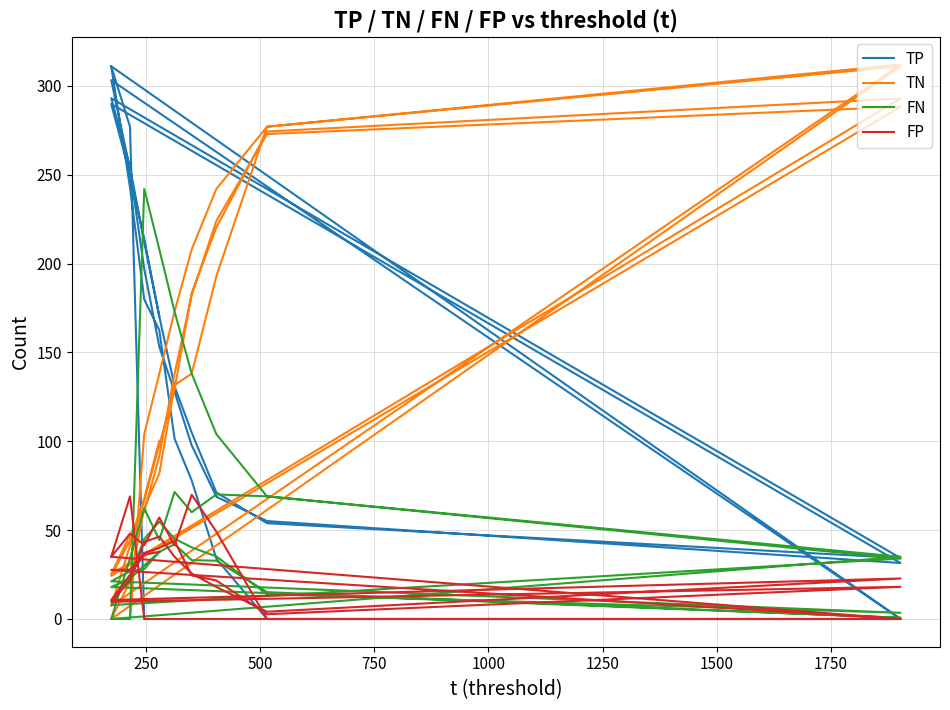

How many interior local peaks does the FN series have?

6